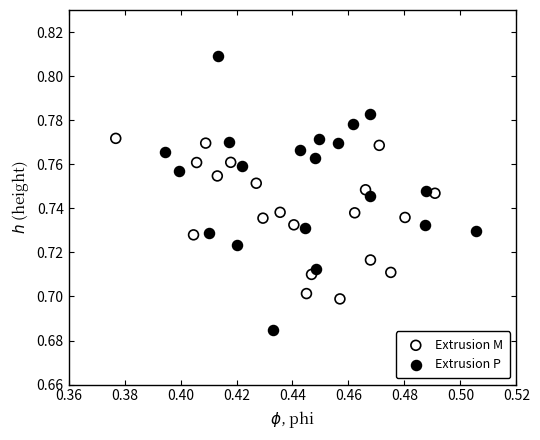

Which series has the widest spread of Y values?

Extrusion P